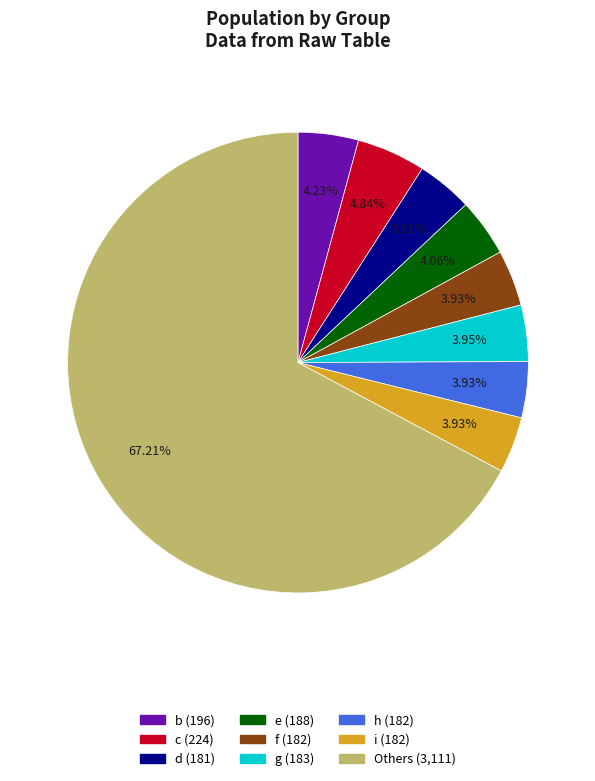

Is there any slice that represents more than half of the pie?

Yes